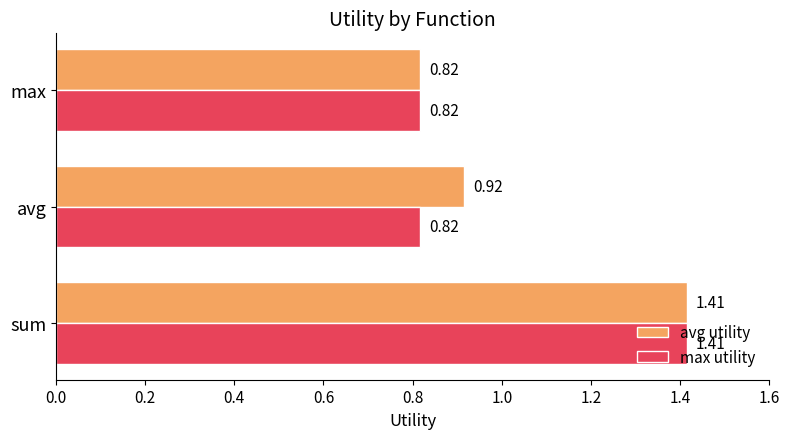

What is the average value of the max utility series?

1.0